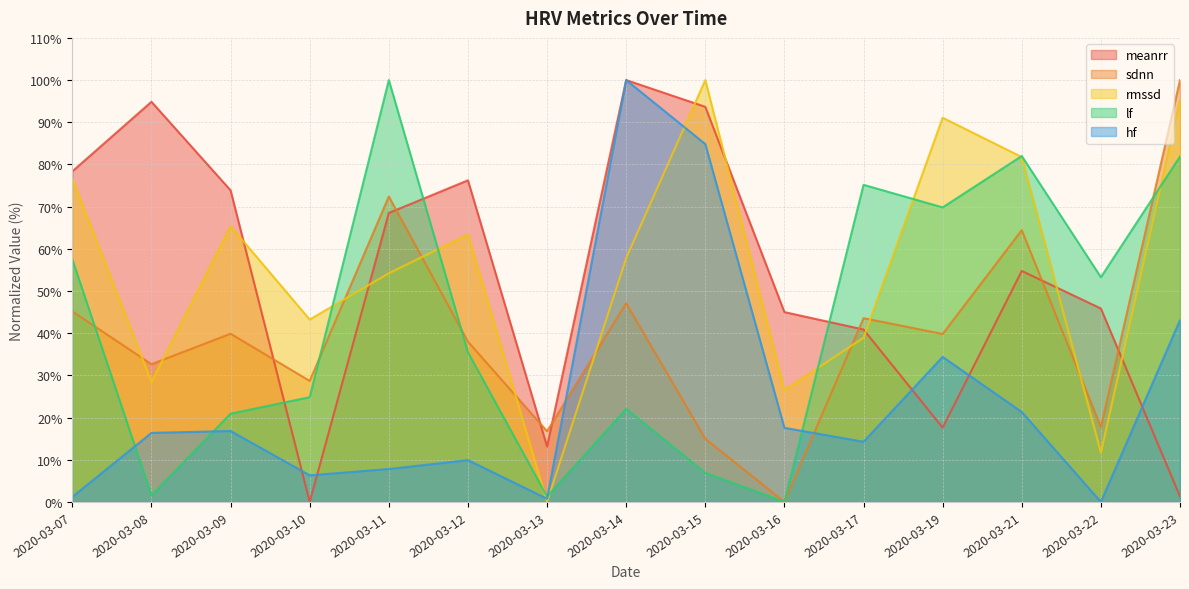

Does the chart display data point markers on the line(s)?

No